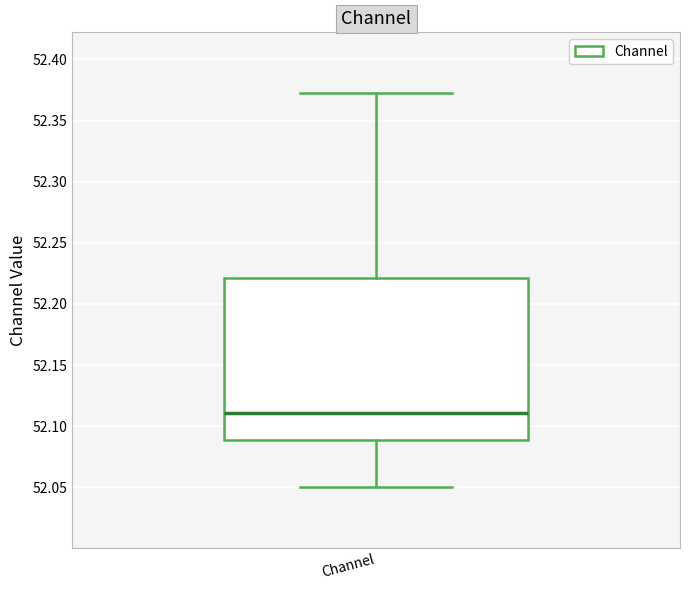

Read this box plot against the y-axis: the position of the median line, the range covered by the box, and the ends of both whiskers. The values are not printed on the chart, so give them approximately, as read against the axis.

median 52.11, box 52.09 to 52.22, whiskers 52.05 to 52.37